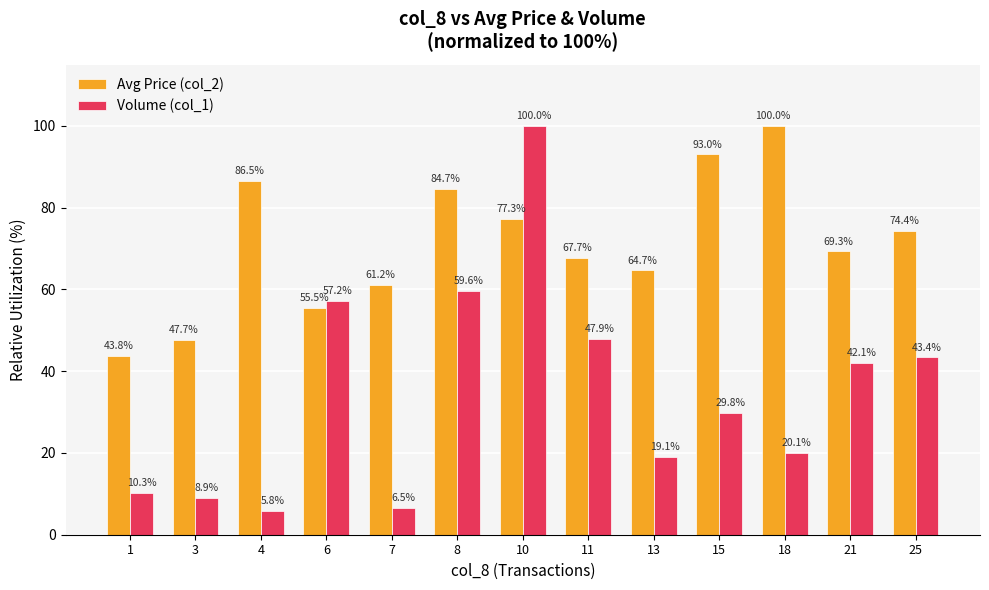

How many bars are there in total?

26